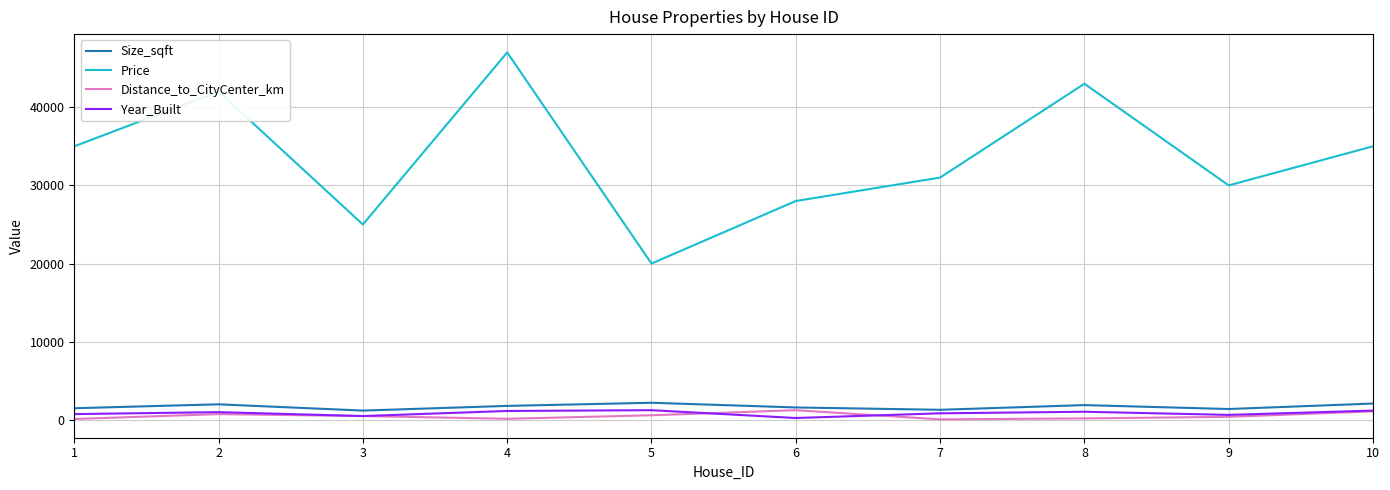

Which series has the largest total across all categories?

Price